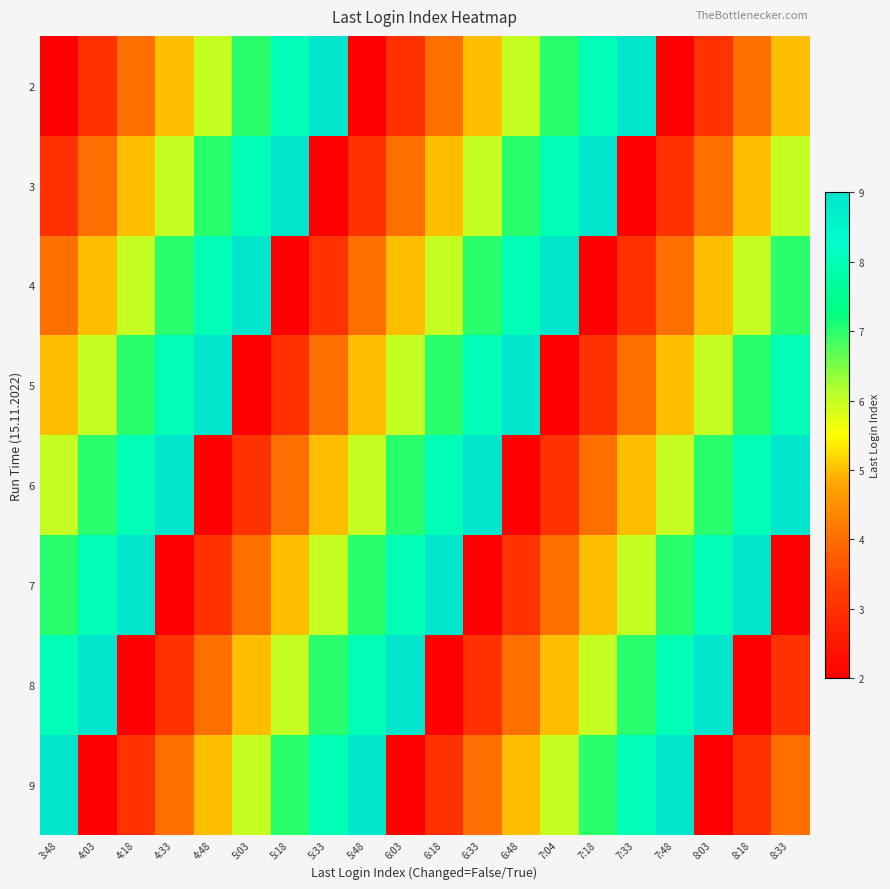

Between 6:33 and 6:18, which is larger?

6:33